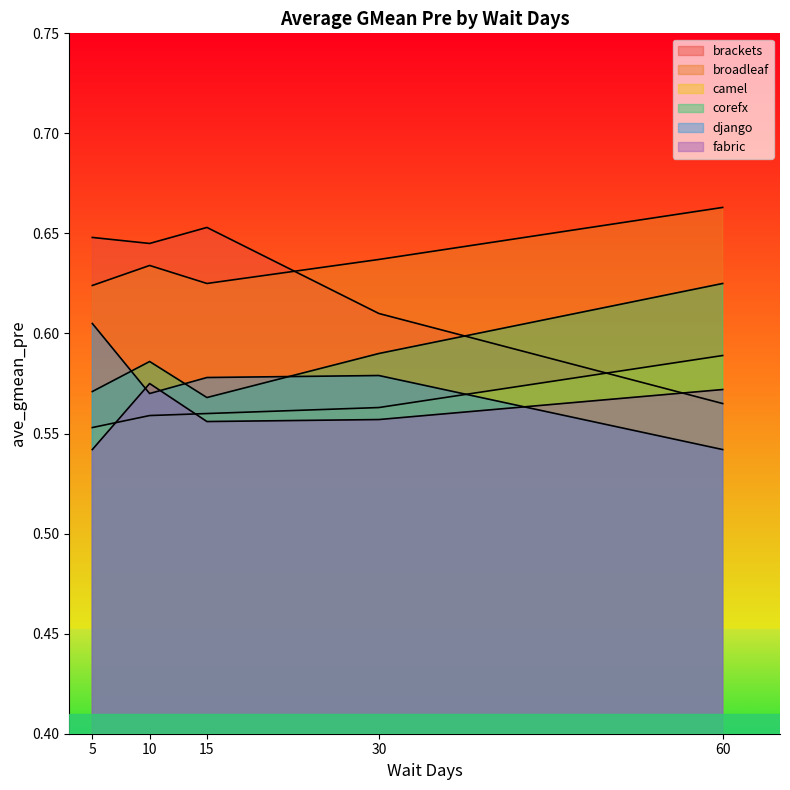

How many lines are shown in the chart?

6